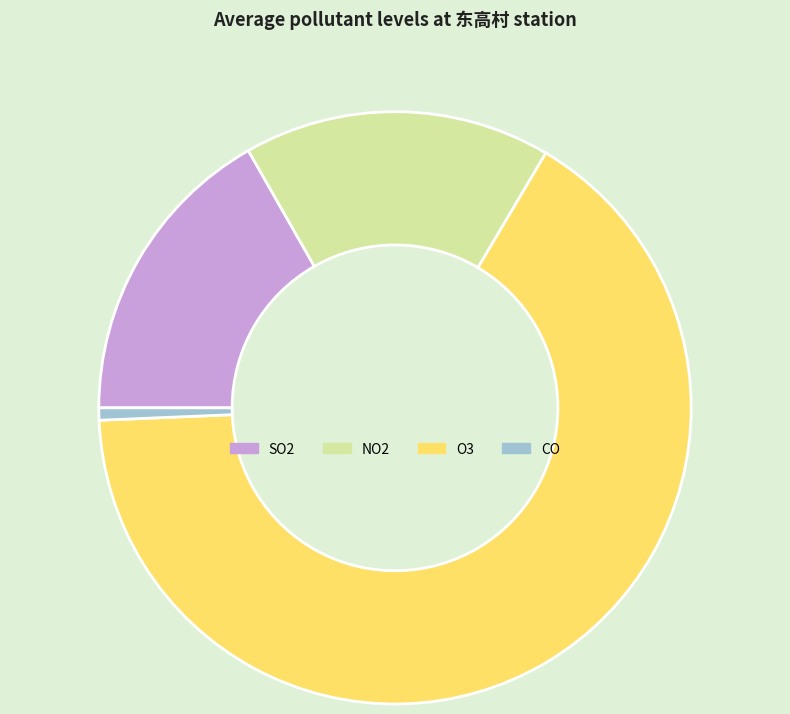

Is the sum of O3 and CO greater than half?

Yes